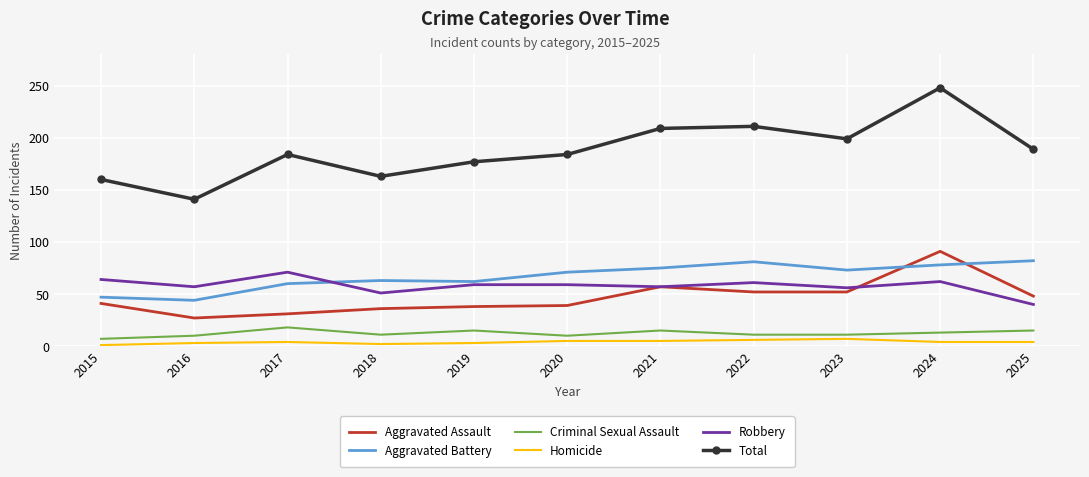

True or false: Robbery and Criminal Sexual Assault cross at least once.

False